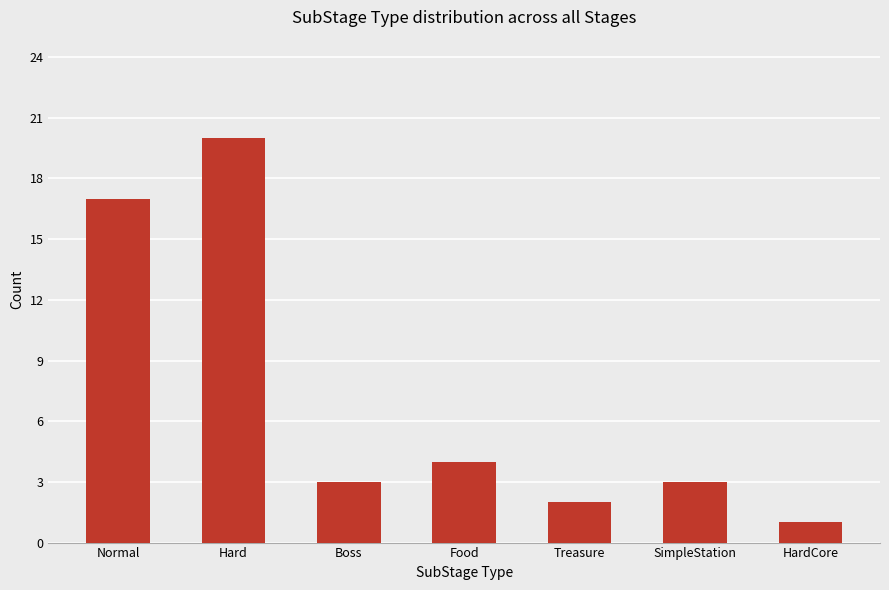

What is the label of the 4th bar from the left?

Food